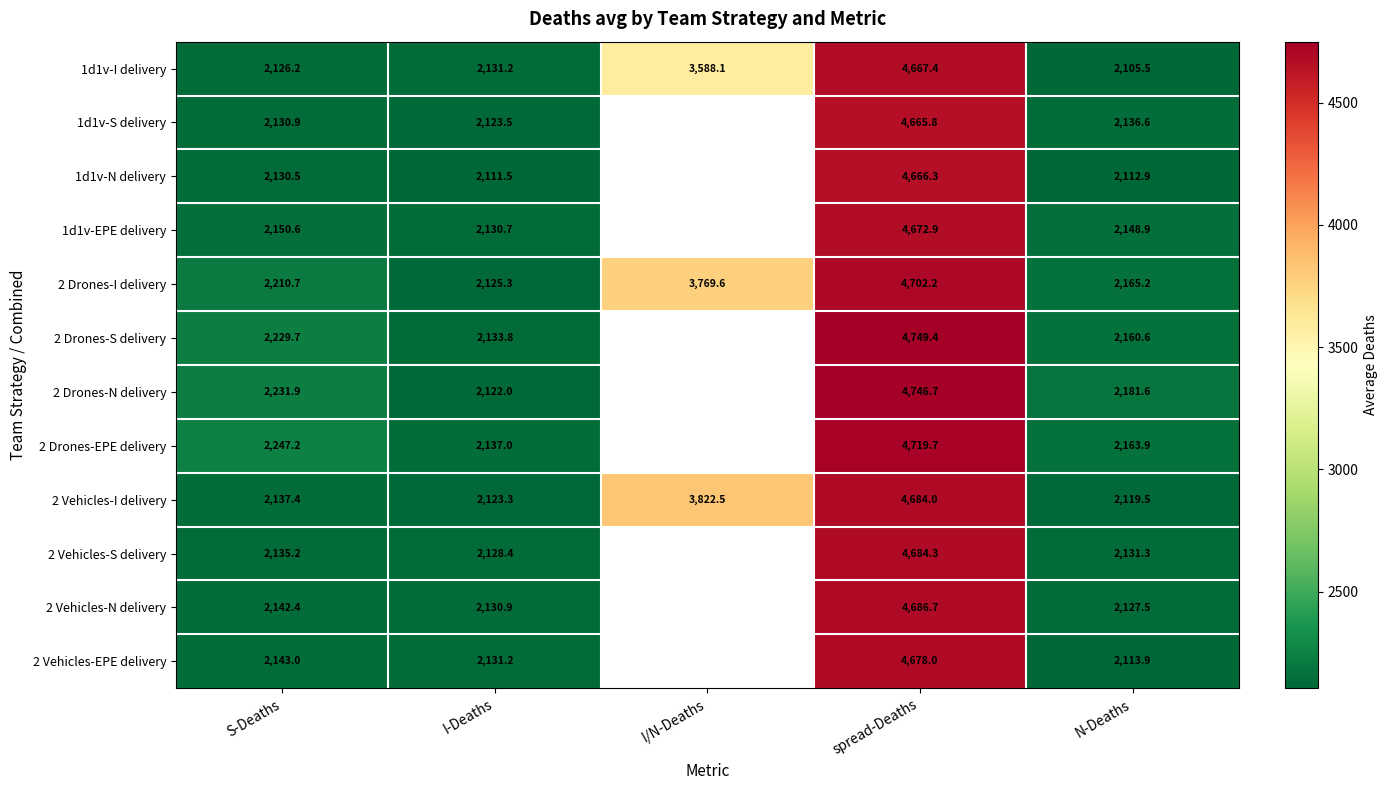

At which label is 2 Drones-I delivery closest to 3413?

I/N-Deaths